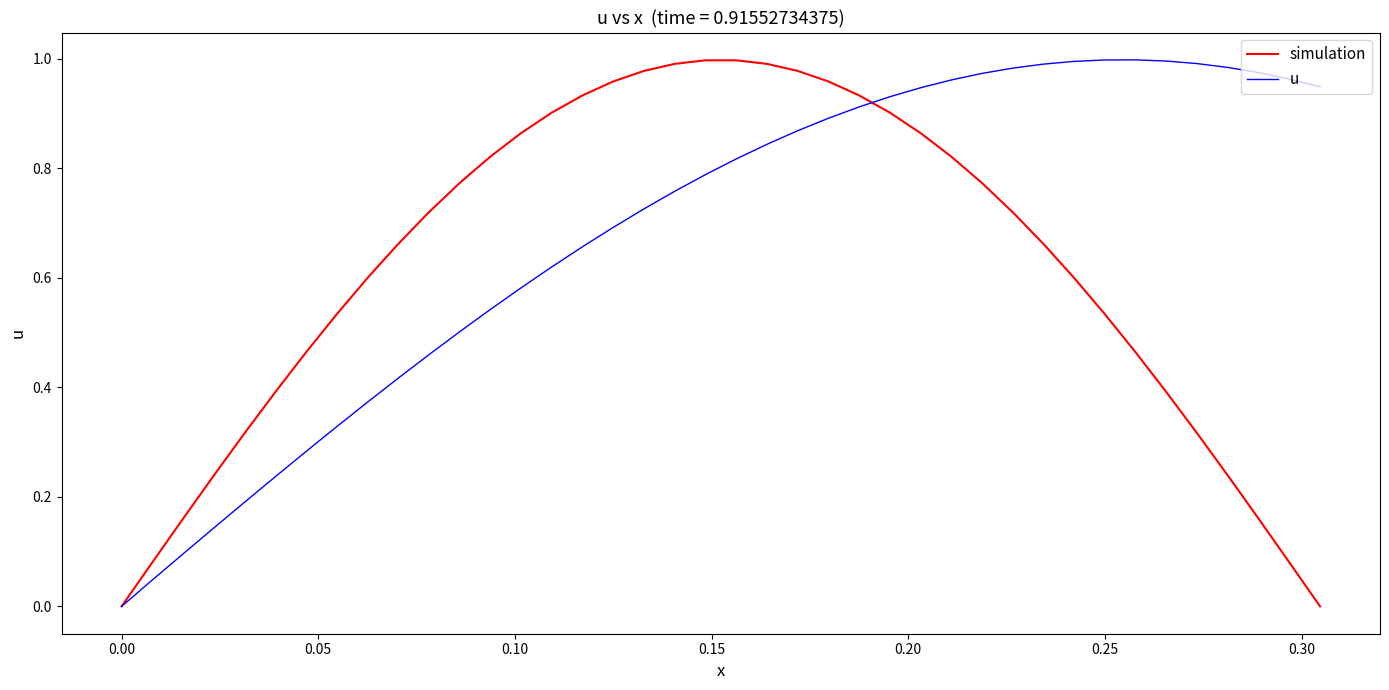

Which series has the largest total across all categories?

u